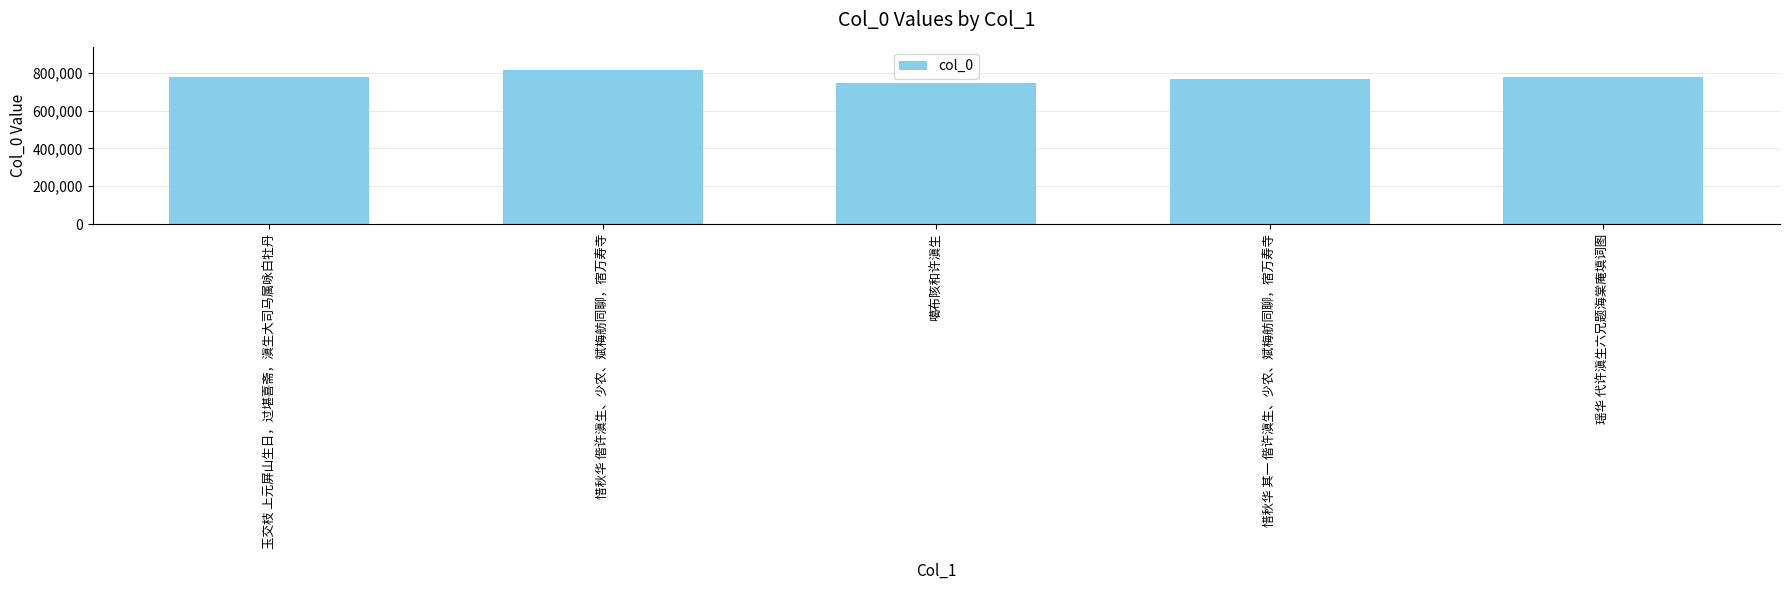

Are the bars grouped side by side (vs. stacked)?

No